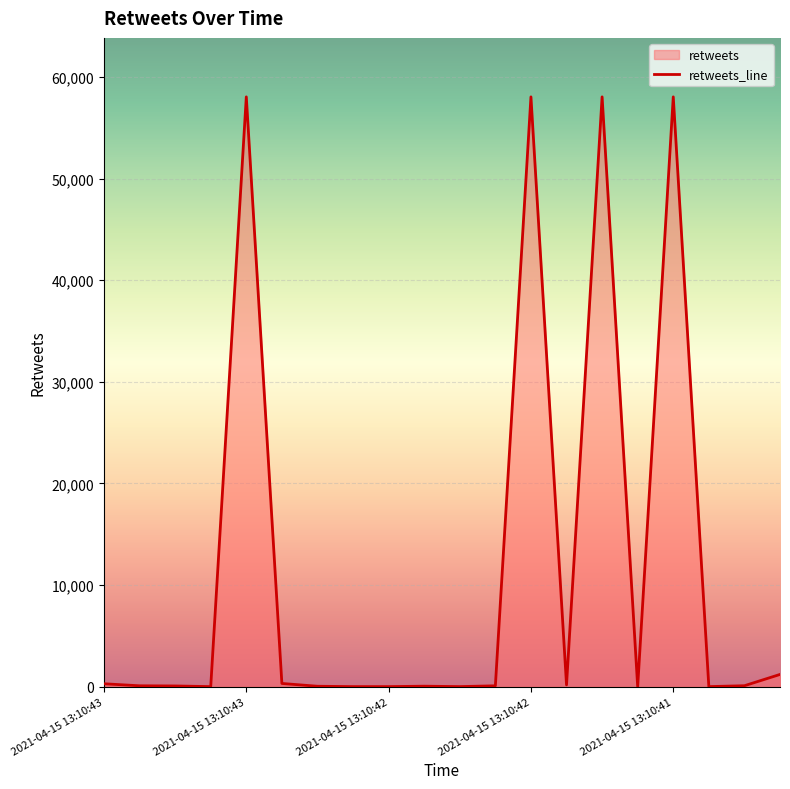

Reading right to left, transcribe all the data shown in this chart.

1199	88	1	58048	0	58047	171	58047	80	2	42	0	0	36	311	58047	1	65	82	281